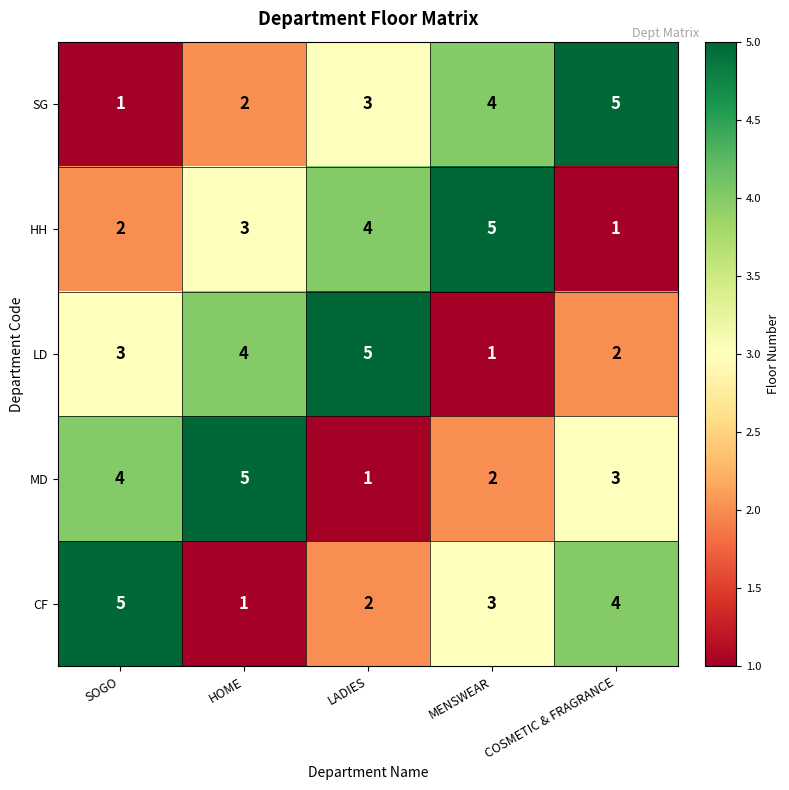

The value of MD at MENSWEAR is 2. True or false?

True